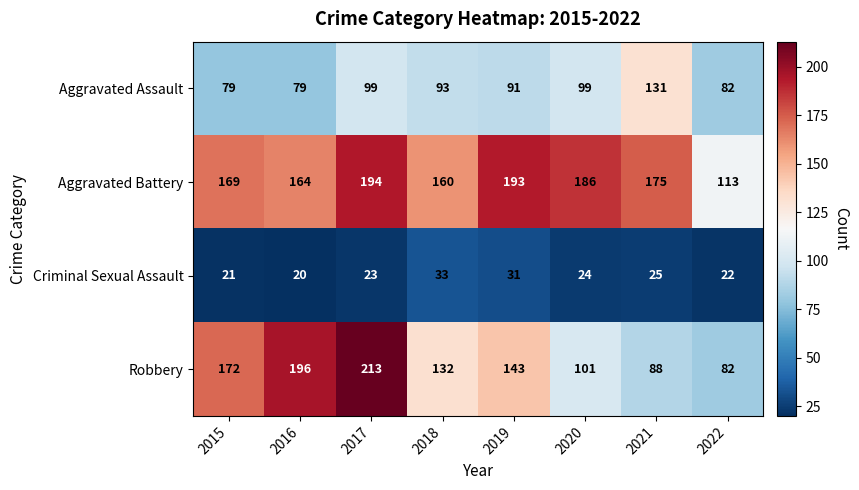

What is the sum of all Aggravated Assault values?

753